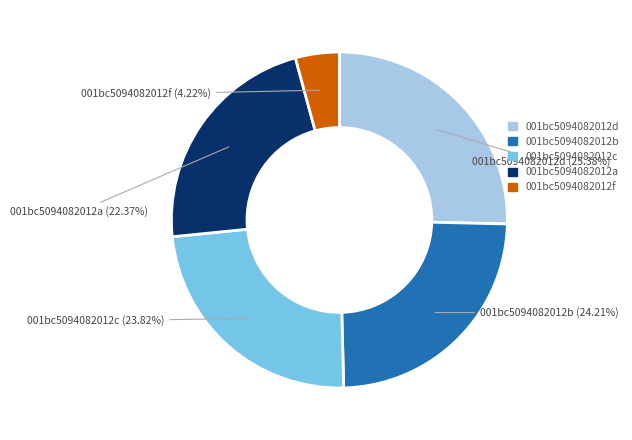

Is there a majority slice in this chart?

No